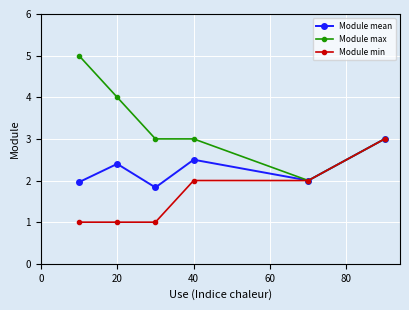

What is the maximum value shown in the chart?

5.0